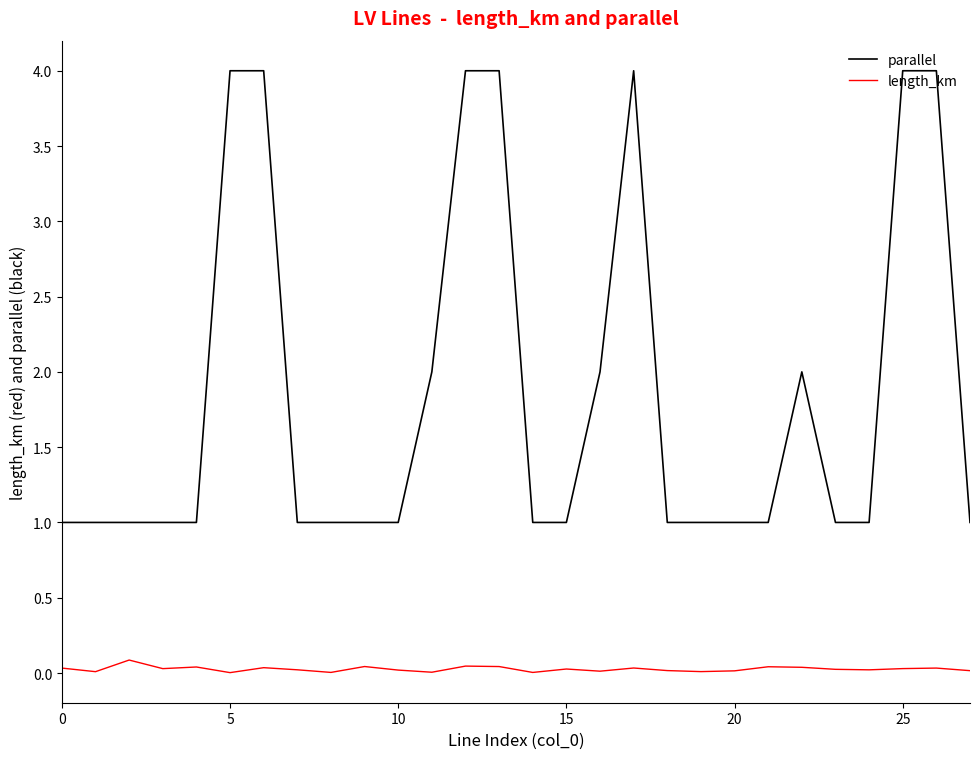

True or false: parallel and length_km intersect in this chart.

False